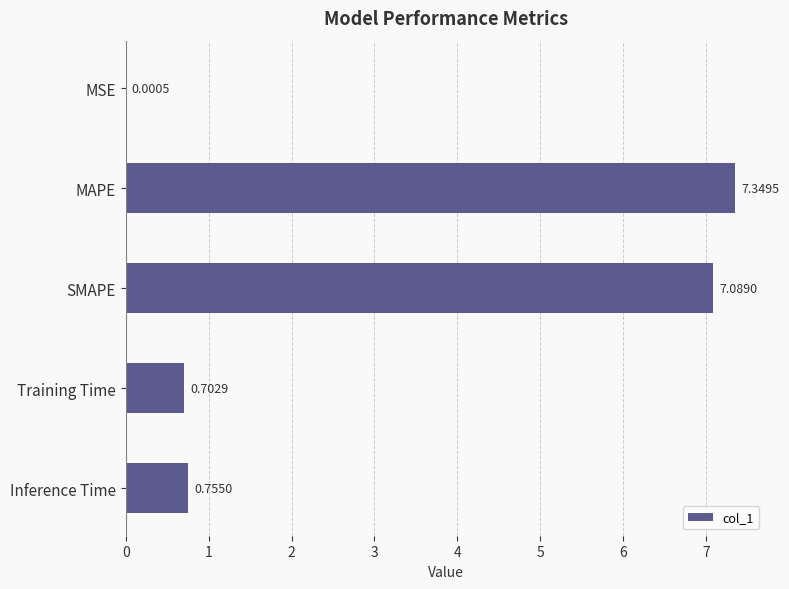

What is the ratio of the value at SMAPE to the value at MAPE?

1.0